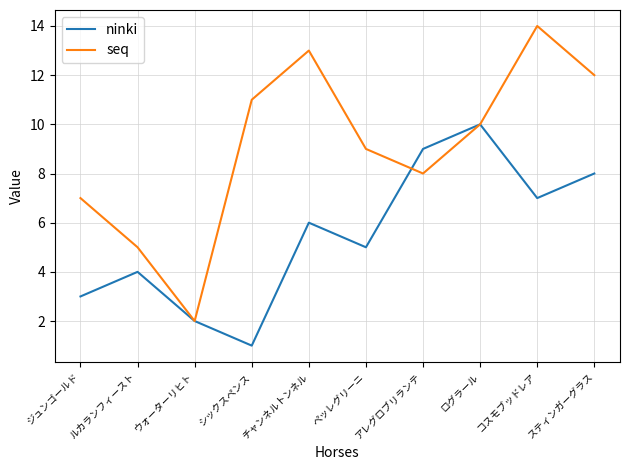

What value does the ninki series have at ジュンゴールド?

3